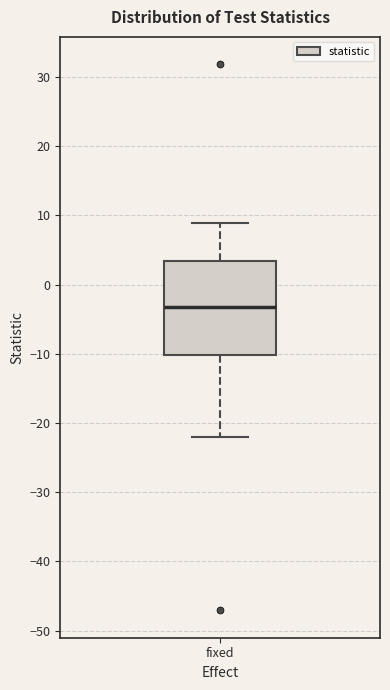

Where is the upper edge of the box for fixed on the y-axis? The values are not printed on the chart, so give them approximately, as read against the axis.

3